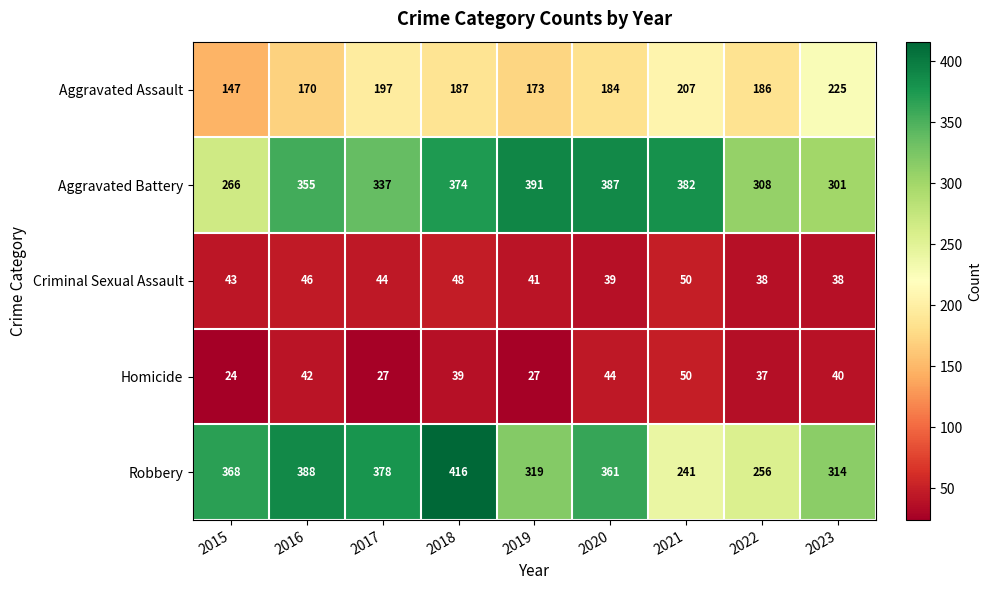

At which category does the chart reach its peak across all series?

2018